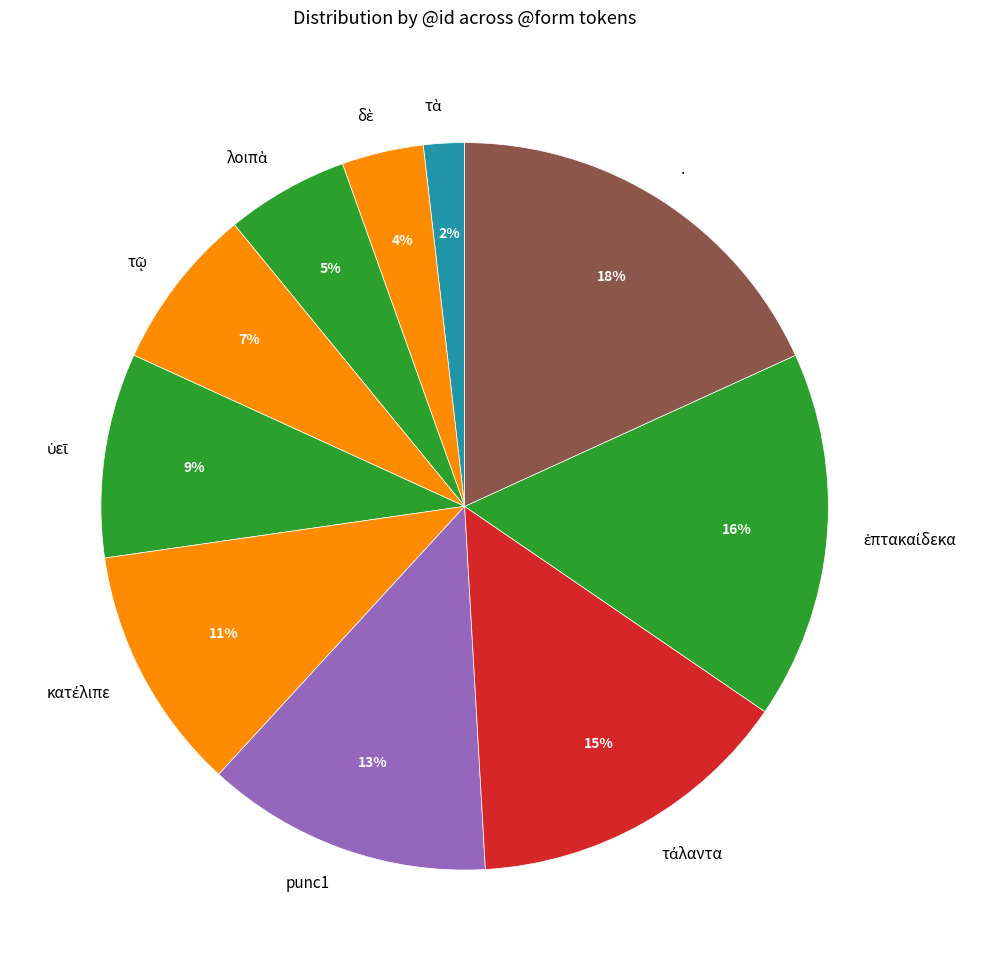

True or false: . accounts for 18% of the total.

True